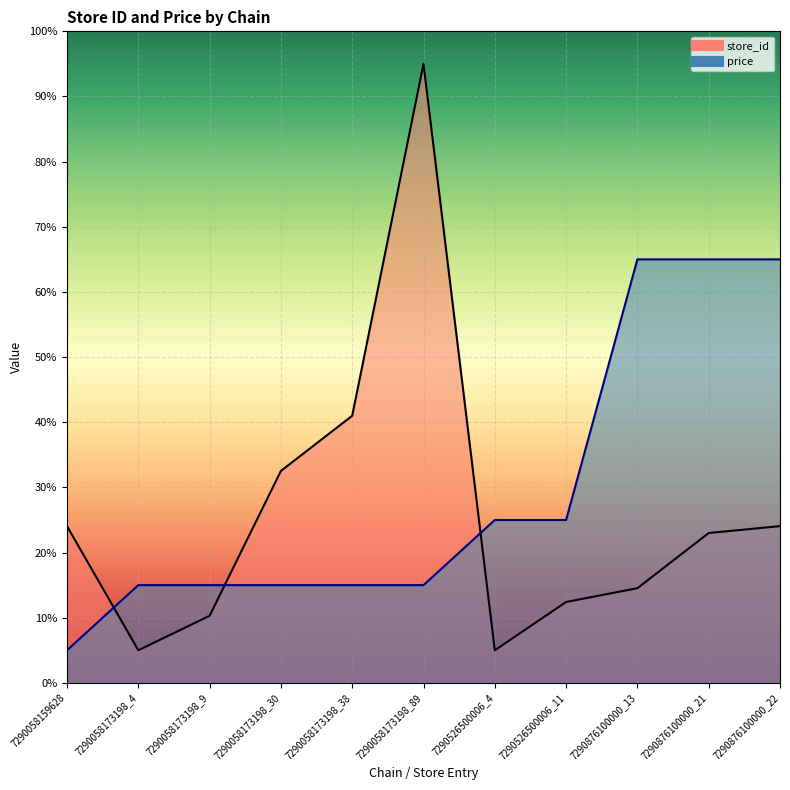

How many times do price and store_id cross each other?

3